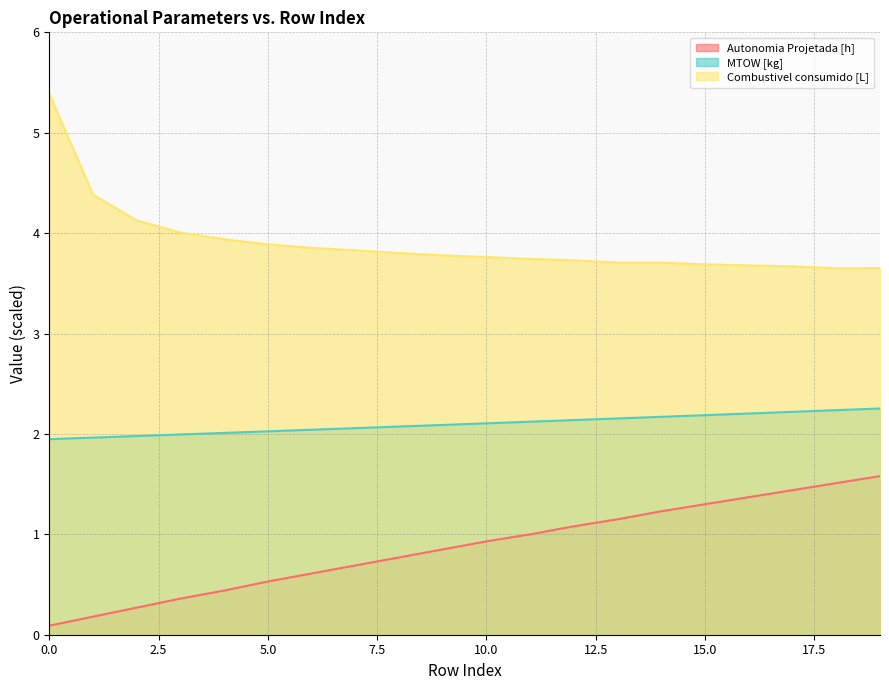

True or false: Combustivel consumido [L] and Autonomia Projetada [h] intersect in this chart.

False